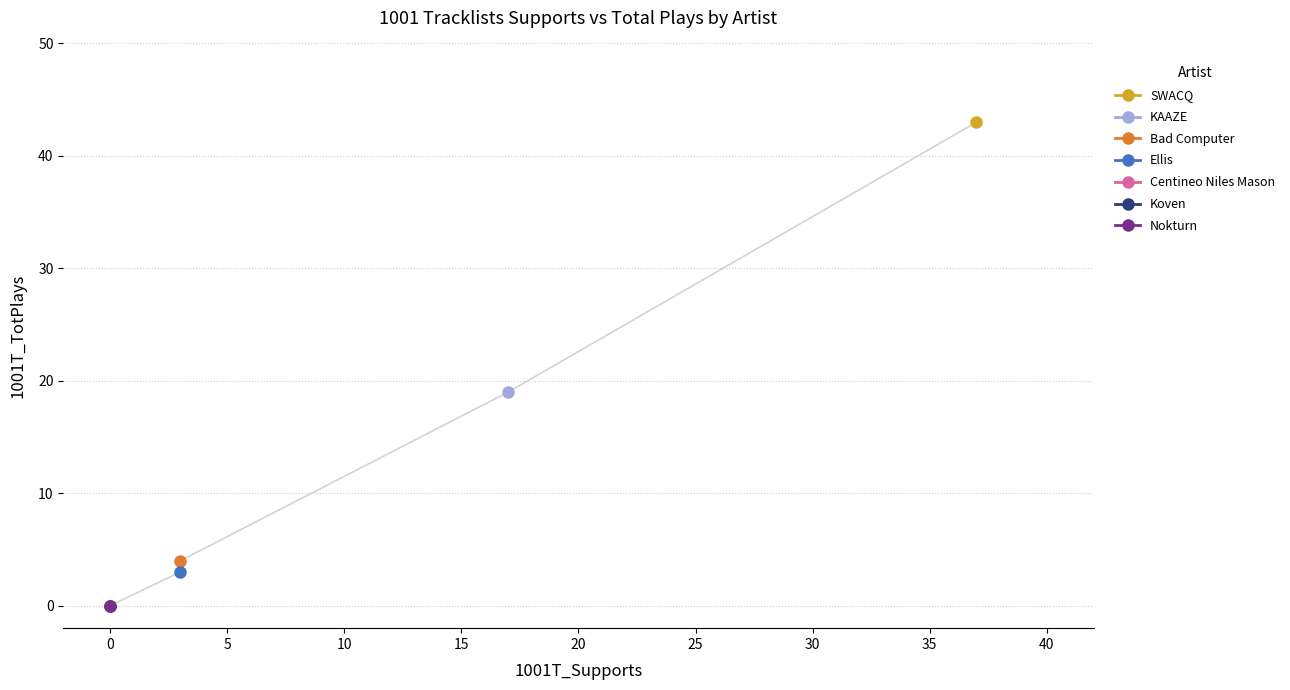

What is the difference between the maximum and minimum values?

43